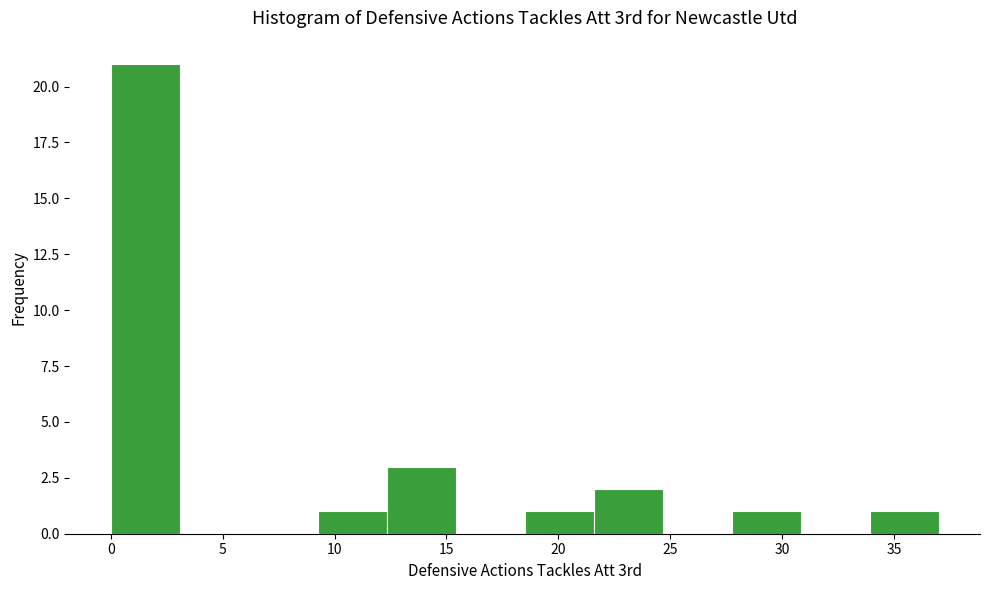

What is the height of the bar covering 12.5 to 15.5 on the x-axis? Neither the bar edges nor the heights are printed on the chart, so give them approximately, as read against the axes.

3